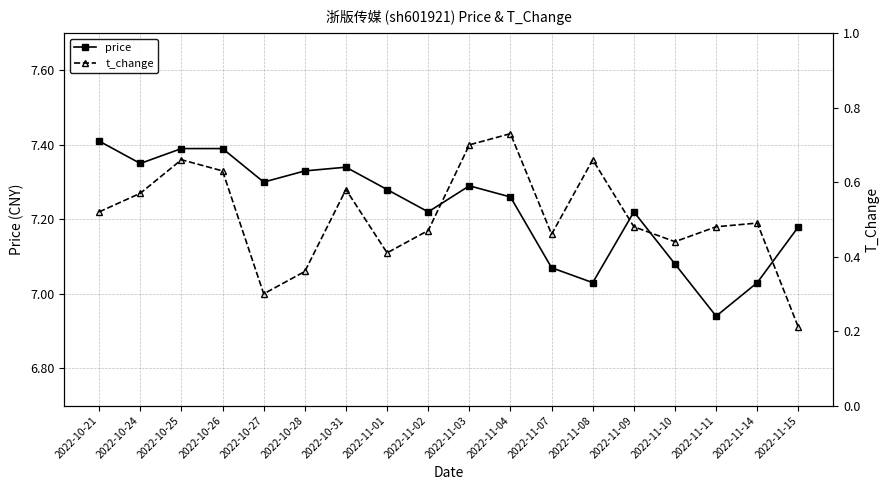

What is the sum of the price values at 2022-10-31 and 2022-10-25?

14.7